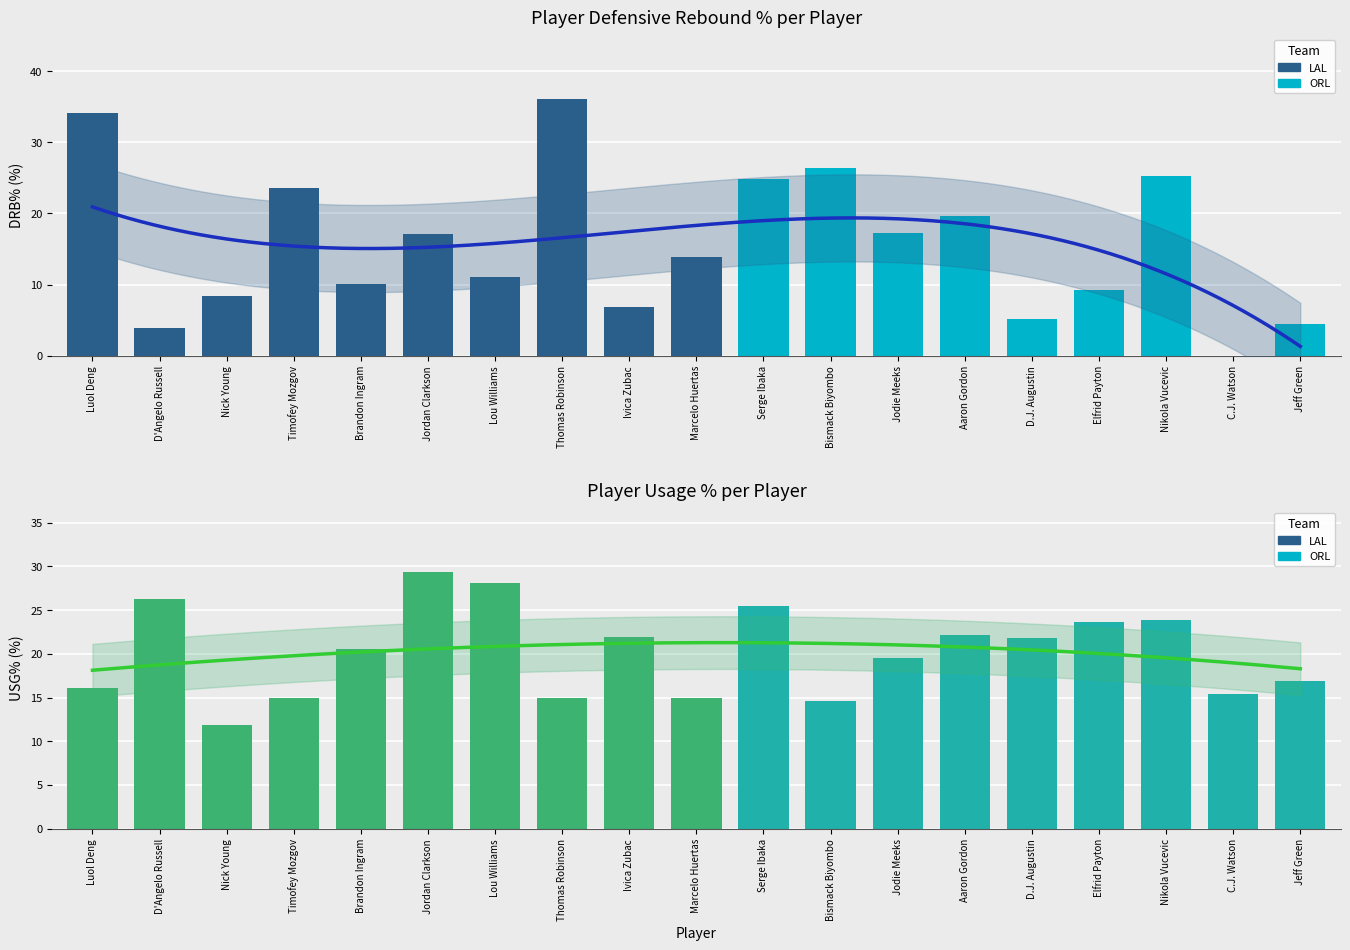

How many groups of bars are there?

19